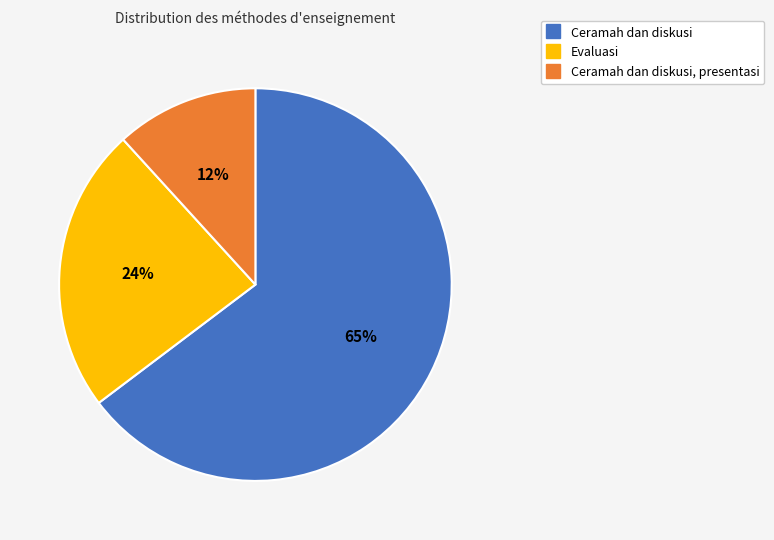

Does any single category account for the majority?

Yes